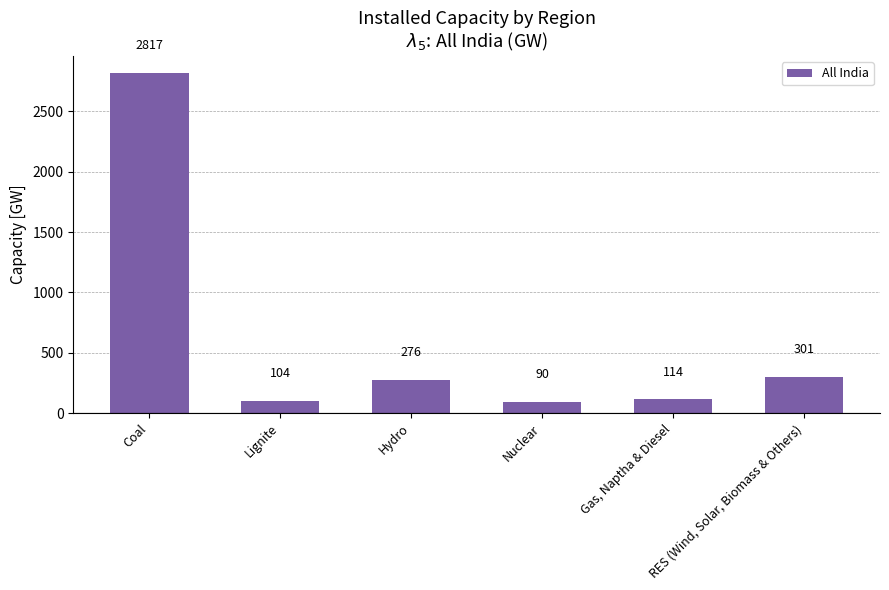

Read the value at Coal.

2817